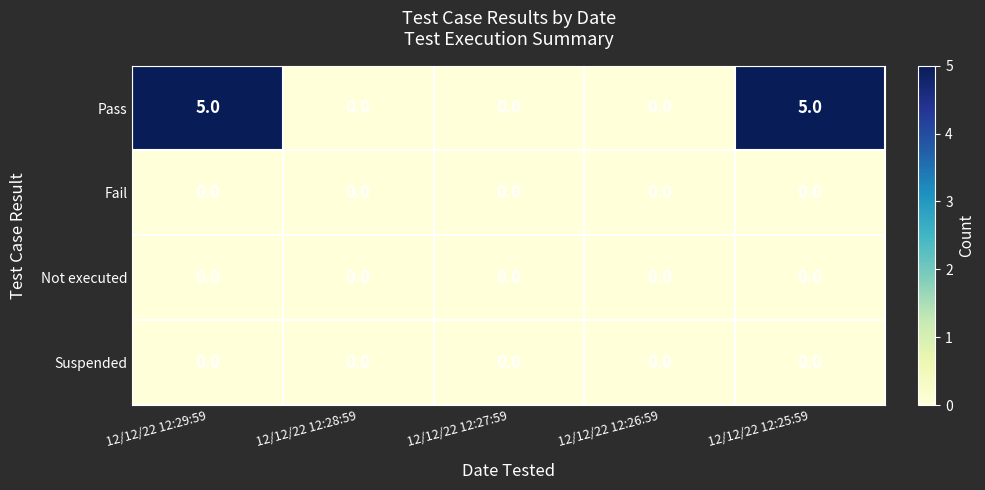

The value of Pass at 12/12/22 12:28:59 is 0. True or false?

True